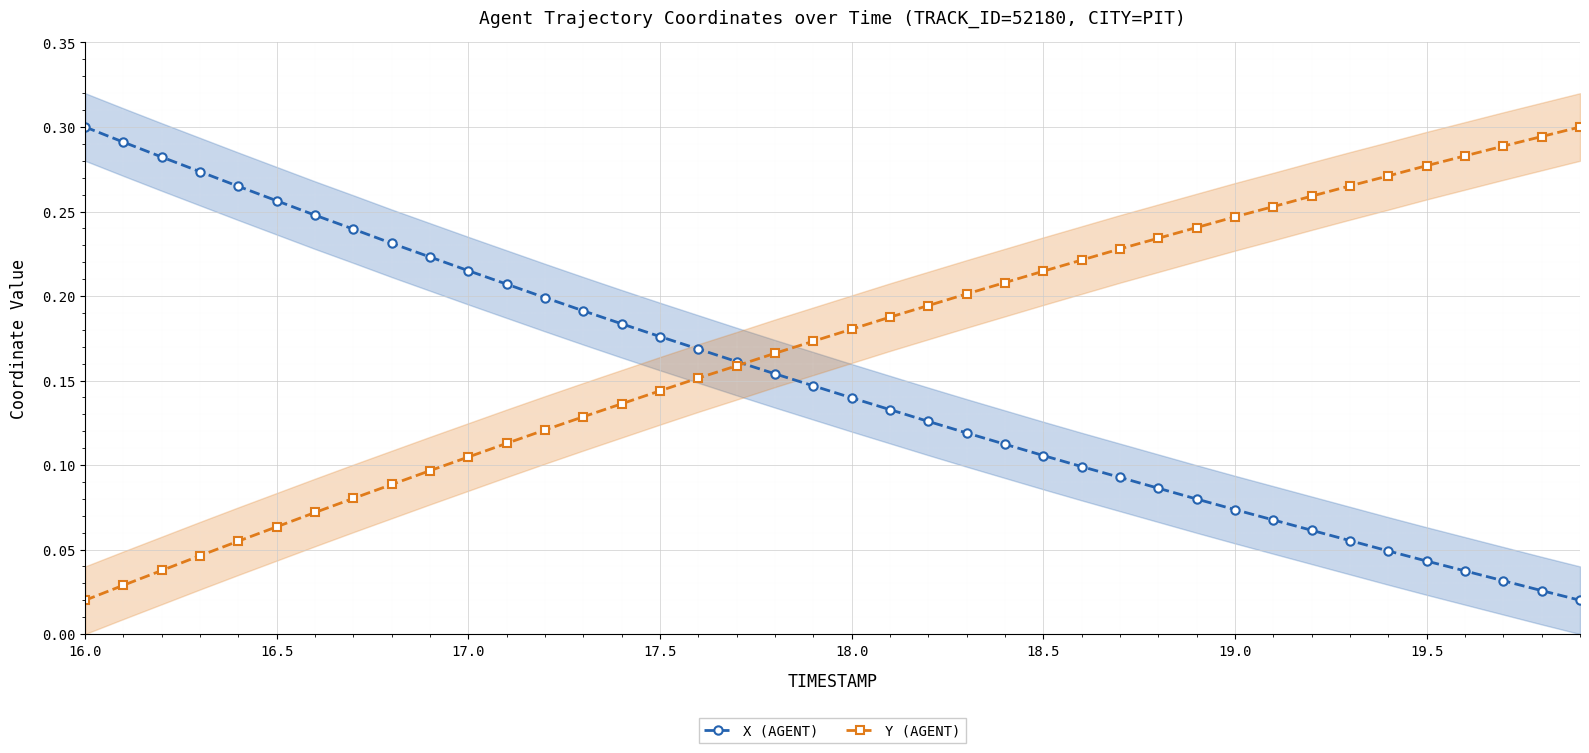

At which label is Y (AGENT) closest to 0?

16.0